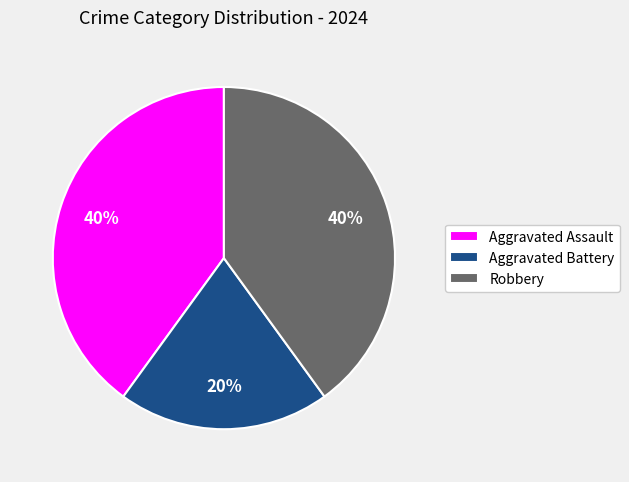

Which category has the smallest portion of the pie?

Aggravated Battery